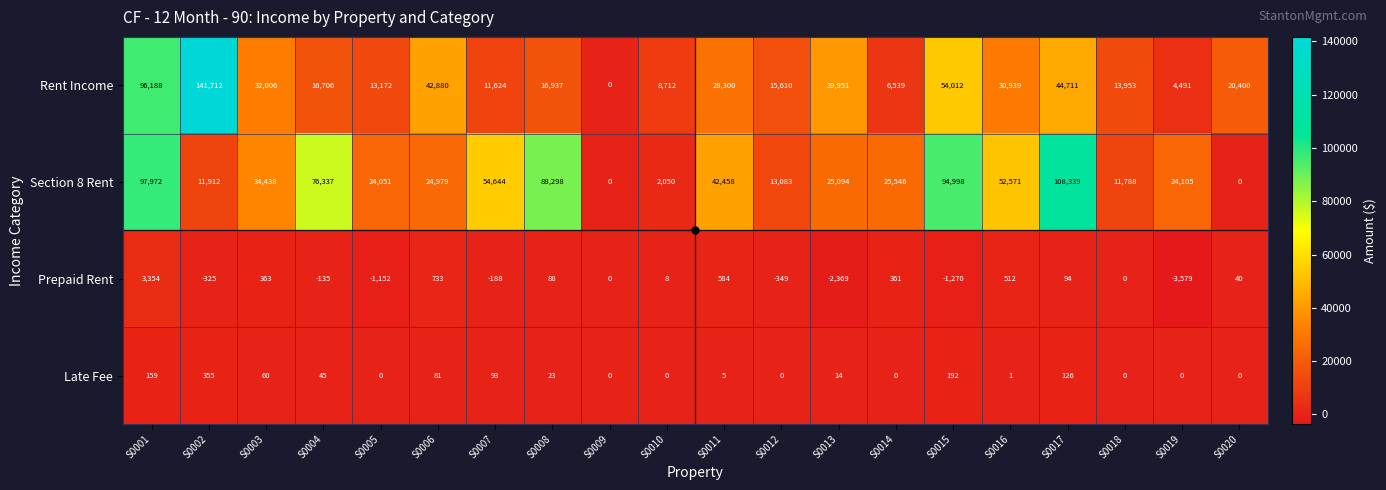

True or false: Rent Income has a value of 54012 at S0015.

True